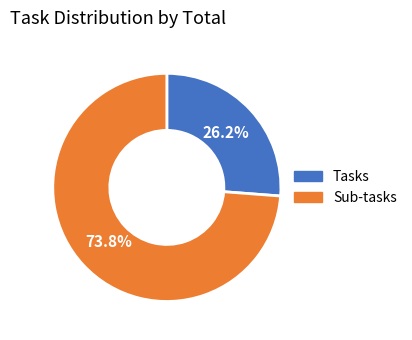

Which has a higher value, Tasks or Sub-tasks?

Sub-tasks